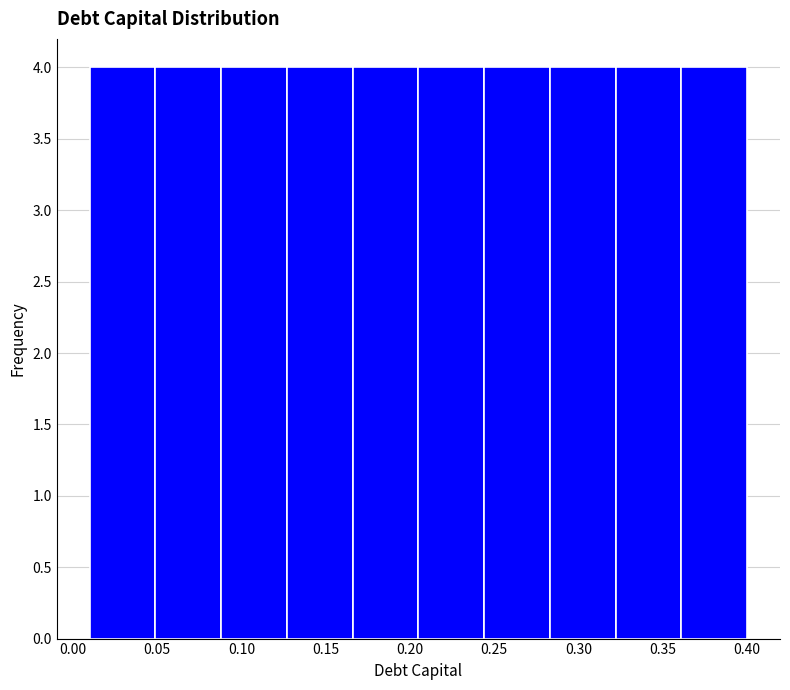

Reading left to right, transcribe this chart: for each bar, give the range it covers on the x-axis and its height. Neither the bar edges nor the heights are printed on the chart, so give them approximately, as read against the axes.

0.010 to 0.049: 4
0.049 to 0.088: 4
0.088 to 0.127: 4
0.127 to 0.166: 4
0.166 to 0.205: 4
0.205 to 0.244: 4
0.244 to 0.283: 4
0.283 to 0.322: 4
0.322 to 0.361: 4
0.361 to 0.400: 4